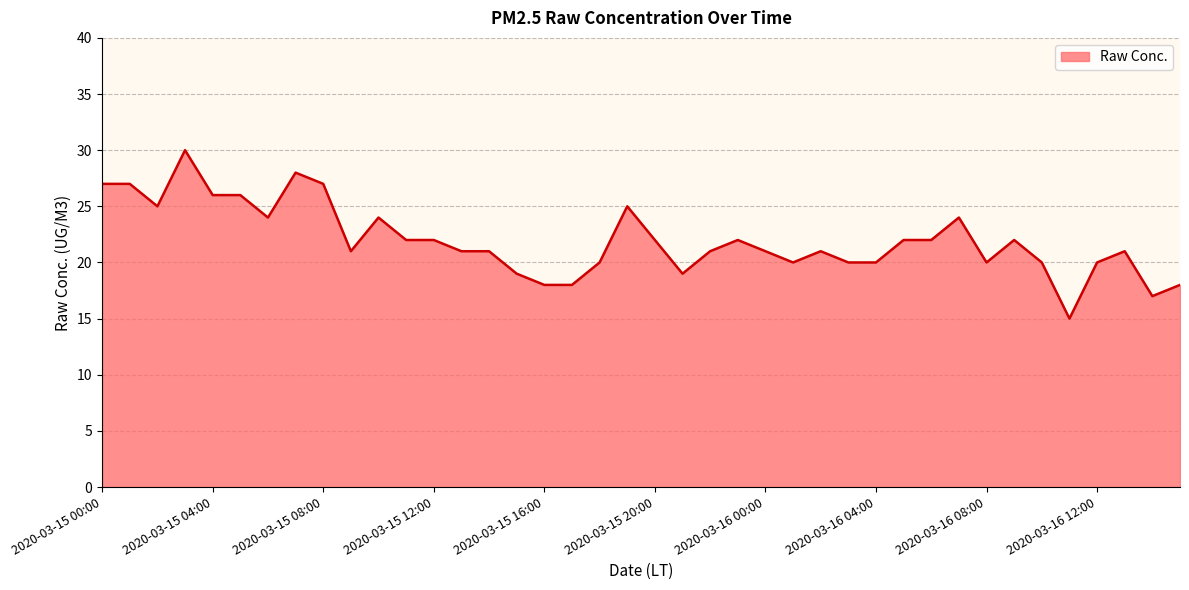

True or false: the data has more than 0 interior local peaks.

True